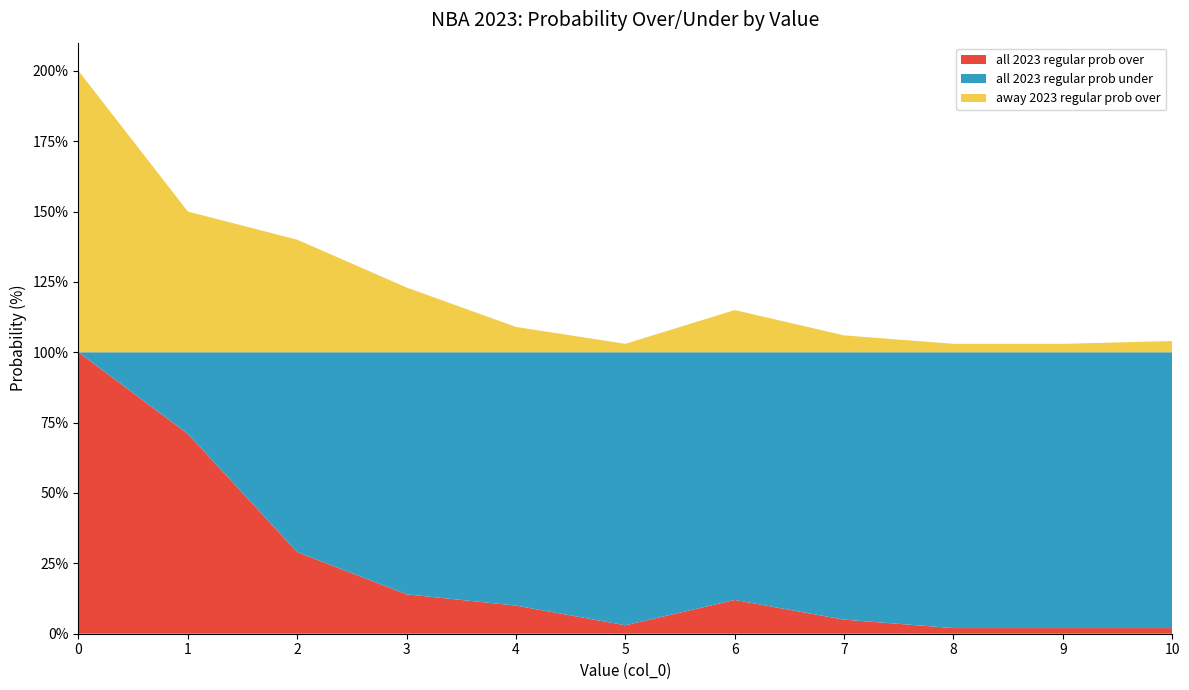

Reading left to right, extract all data points from this chart.

all 2023 regular prob over: 100	71	29	14	10	3	12	5	2	2	2
all 2023 regular prob under: 0	29	71	86	90	97	88	95	98	98	98
away 2023 regular prob over: 100	50	40	23	9	3	15	6	3	3	4